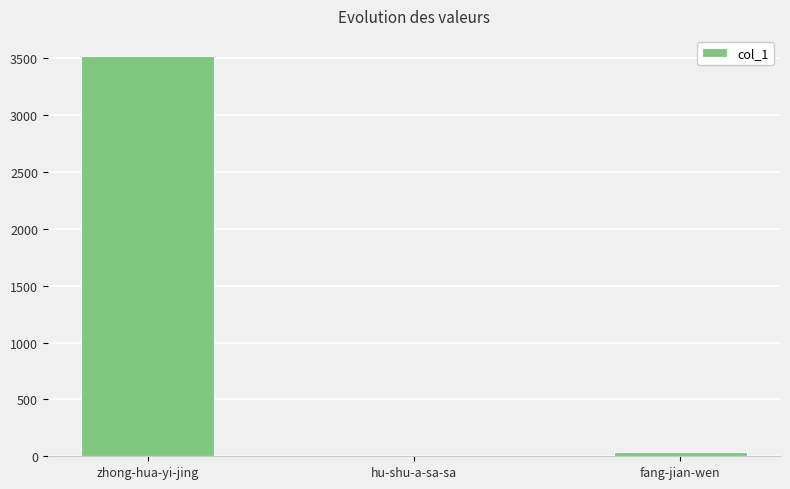

At which label is the value closest to 1763?

fang-jian-wen